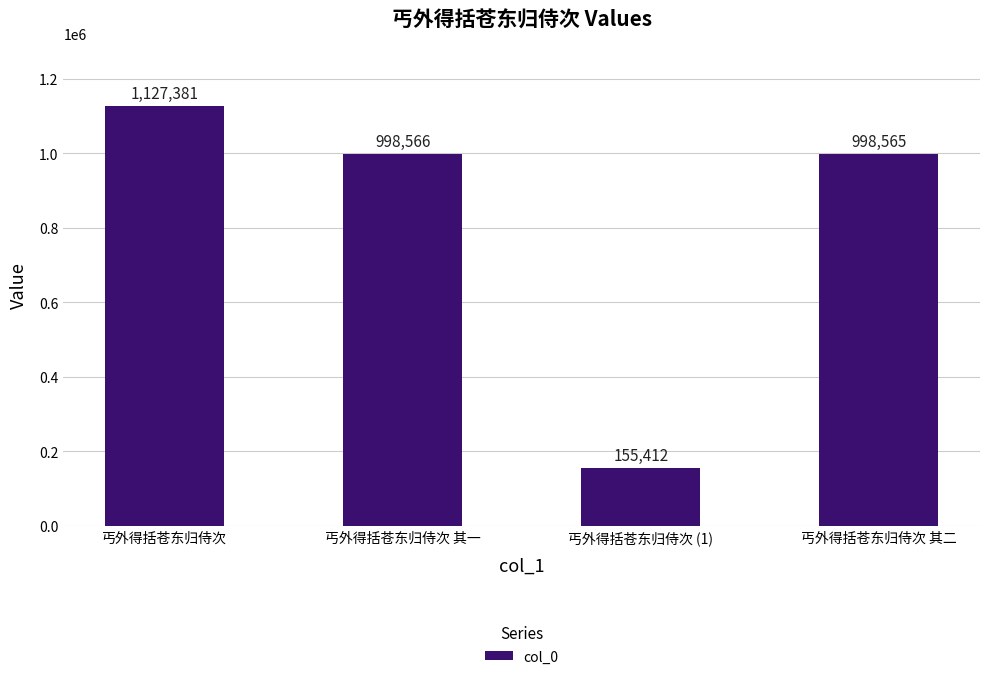

What is the sum of all values?

3279924